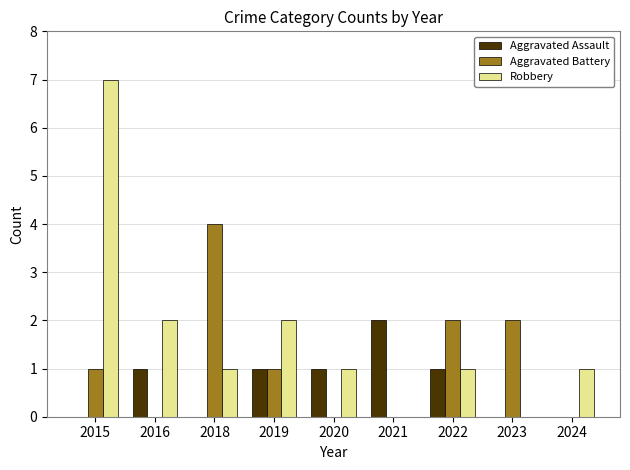

What are all the series names shown in the legend?

Aggravated Assault, Aggravated Battery, Robbery